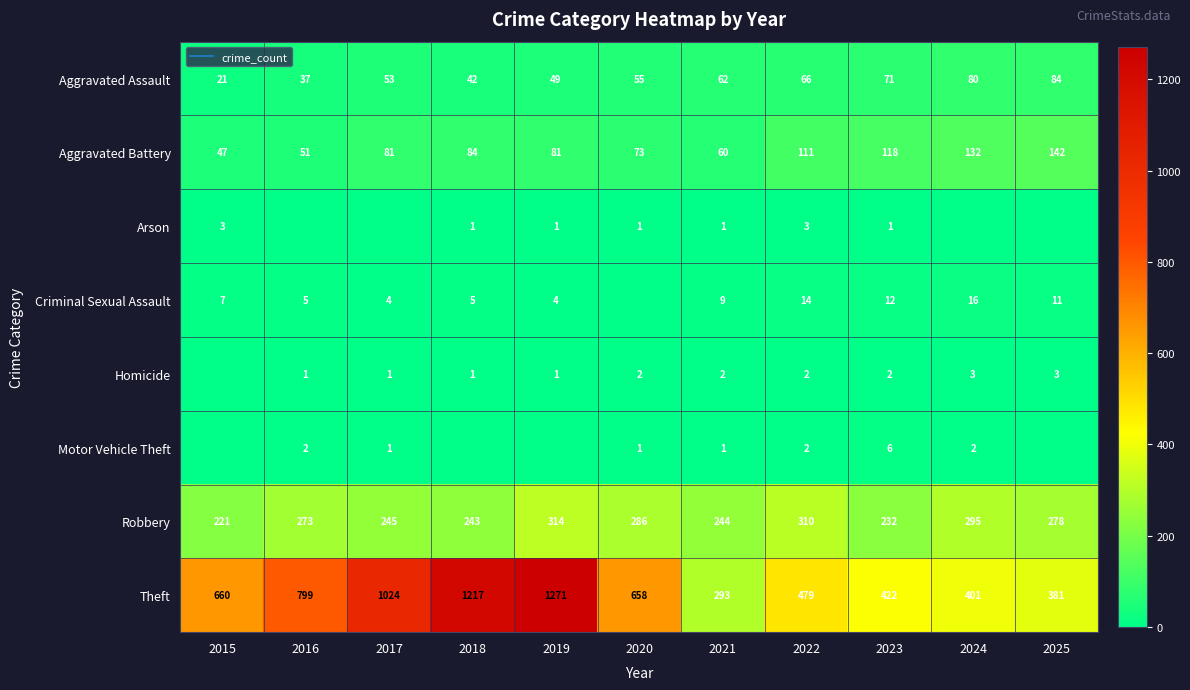

What is the average value of the Arson series?

1